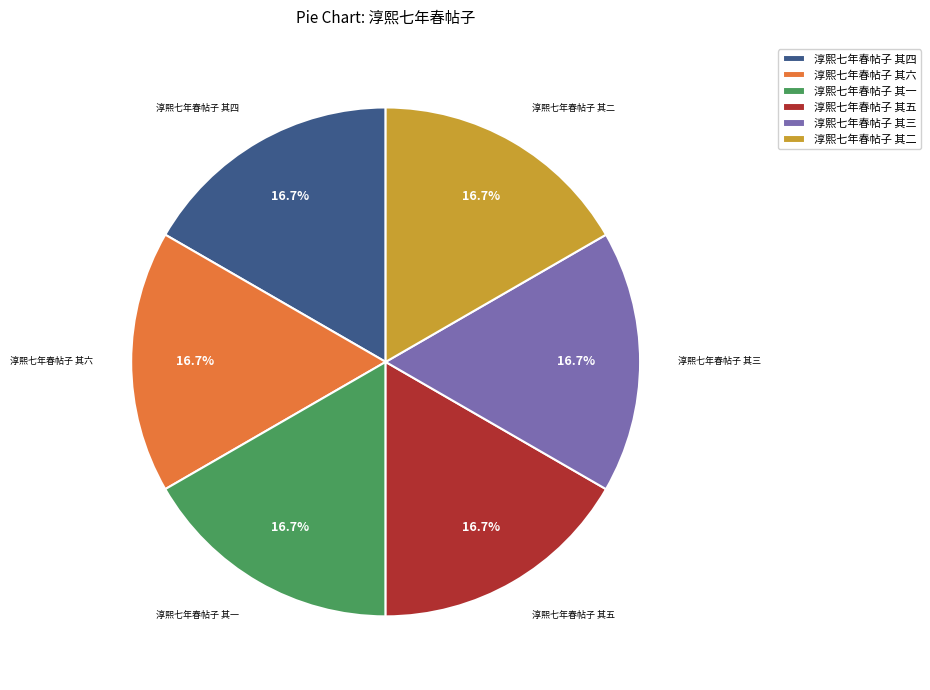

Does 淳熙七年春帖子 其四 account for over 50% of the chart?

No